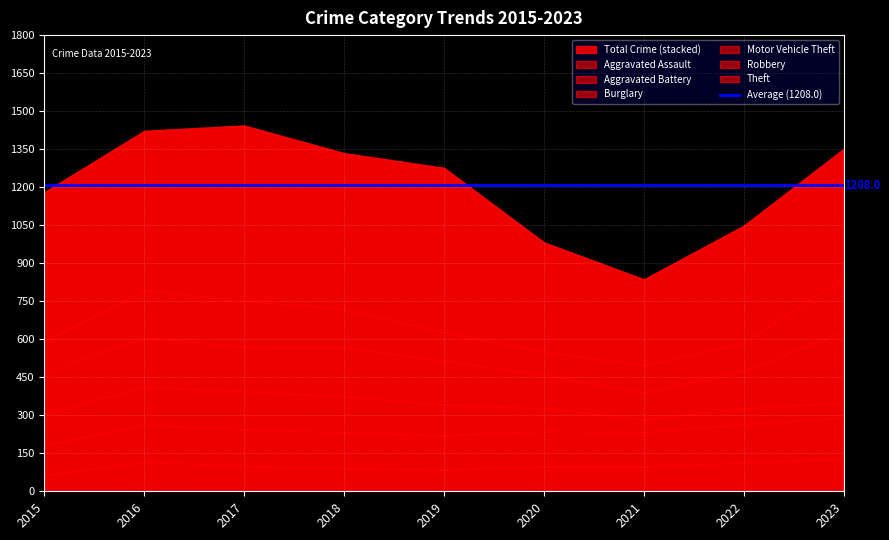

Count the number of categories in the chart.

9